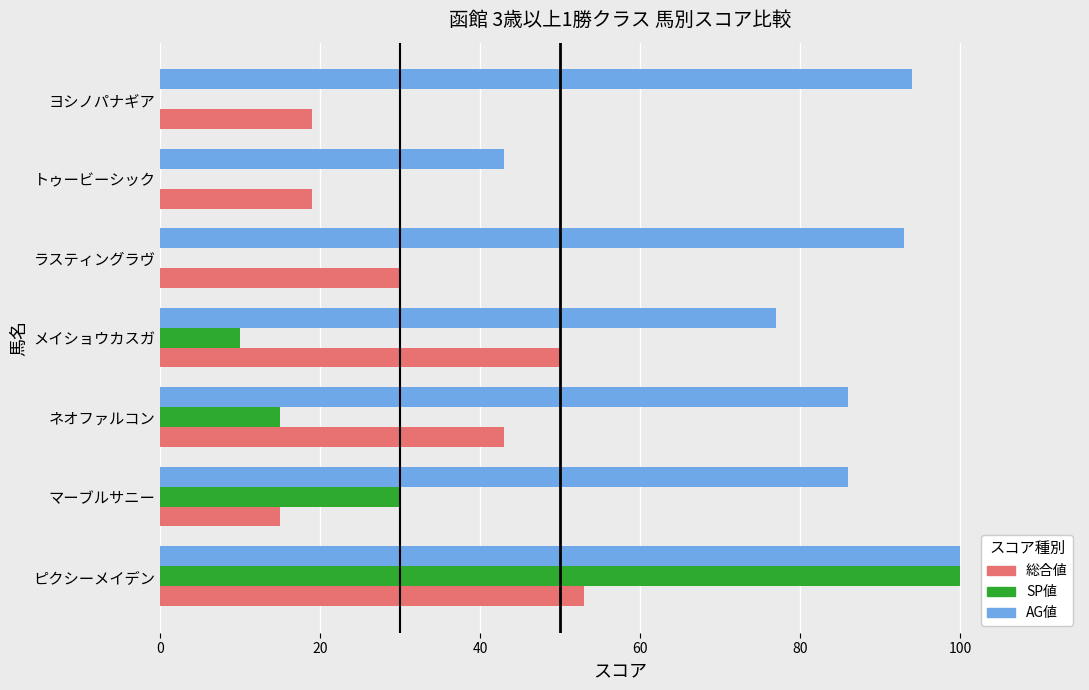

Is it true that 総合値 equals 27 at ヨシノパナギア?

False